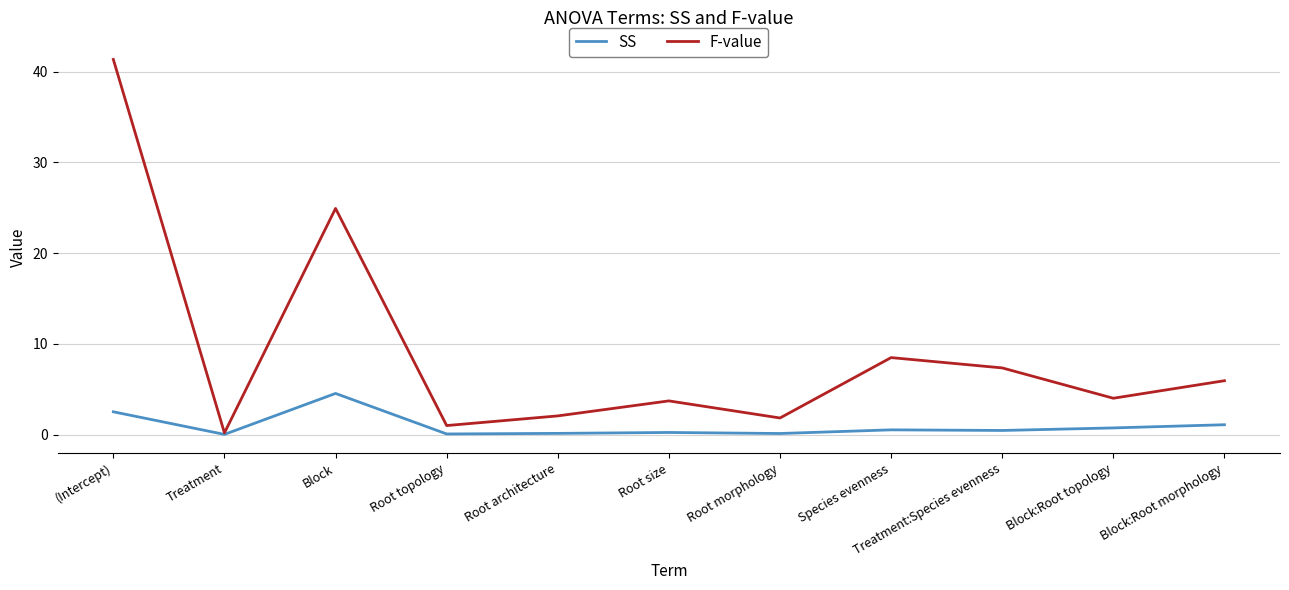

What is the total value across all series at (Intercept)?

43.9